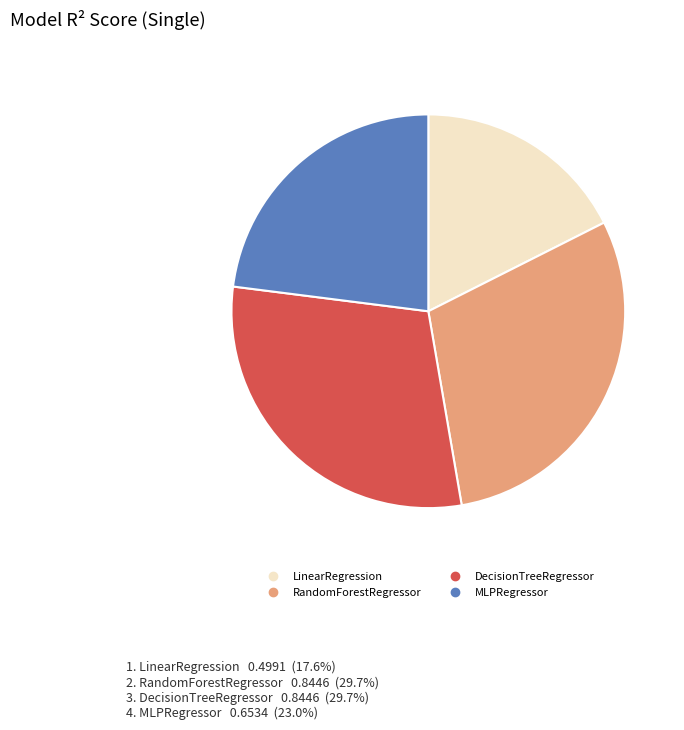

Which category has the smallest portion of the pie?

LinearRegression